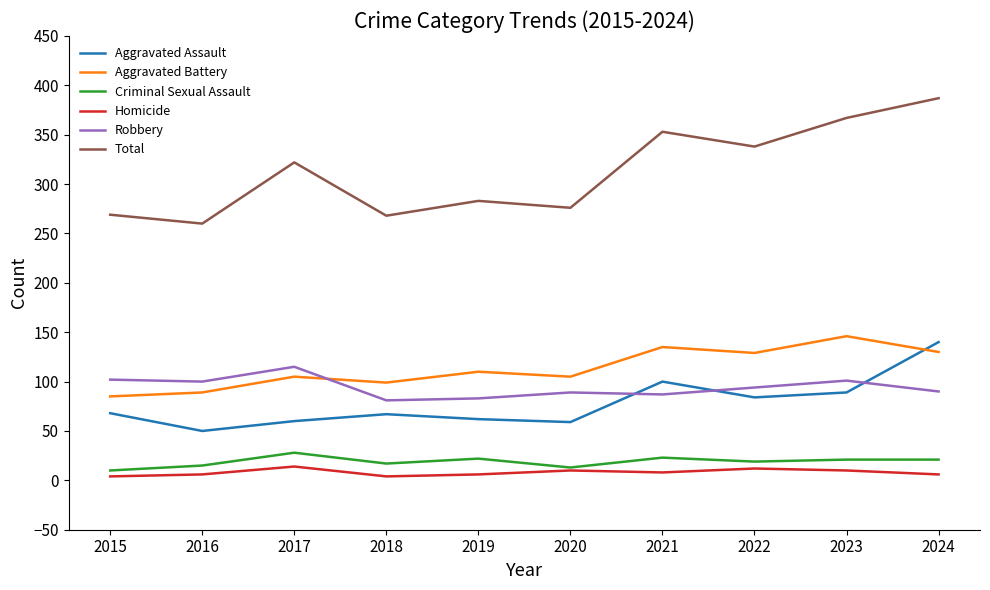

At which category is the sum across all series the highest?

2024